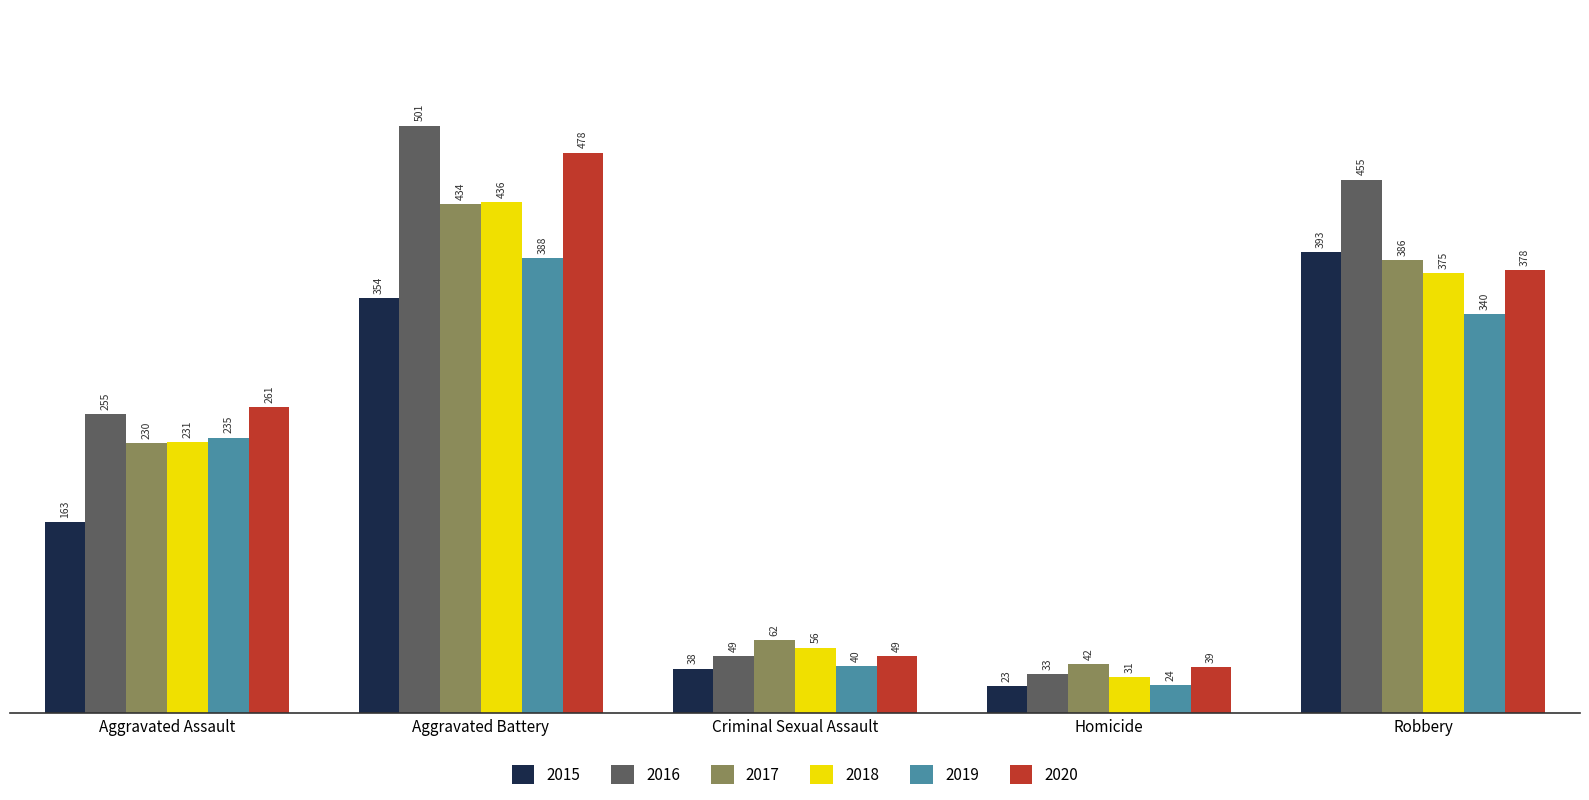

Count the number of data series in this chart.

6